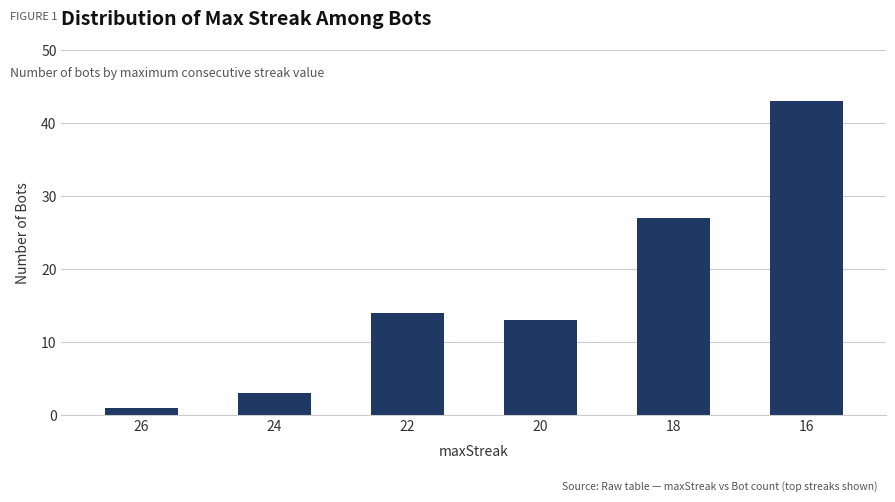

What is the difference between the maximum and minimum values?

42